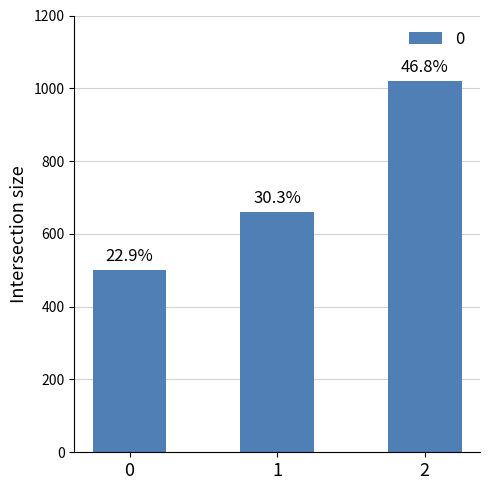

What is the average value?

727